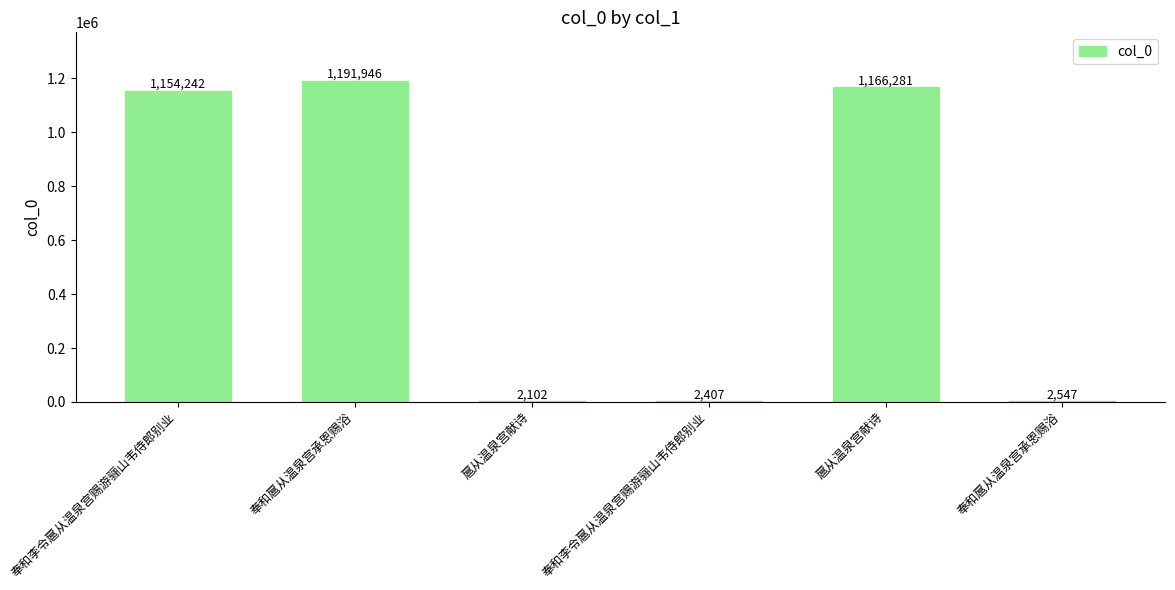

Count the number of categories in the chart.

6